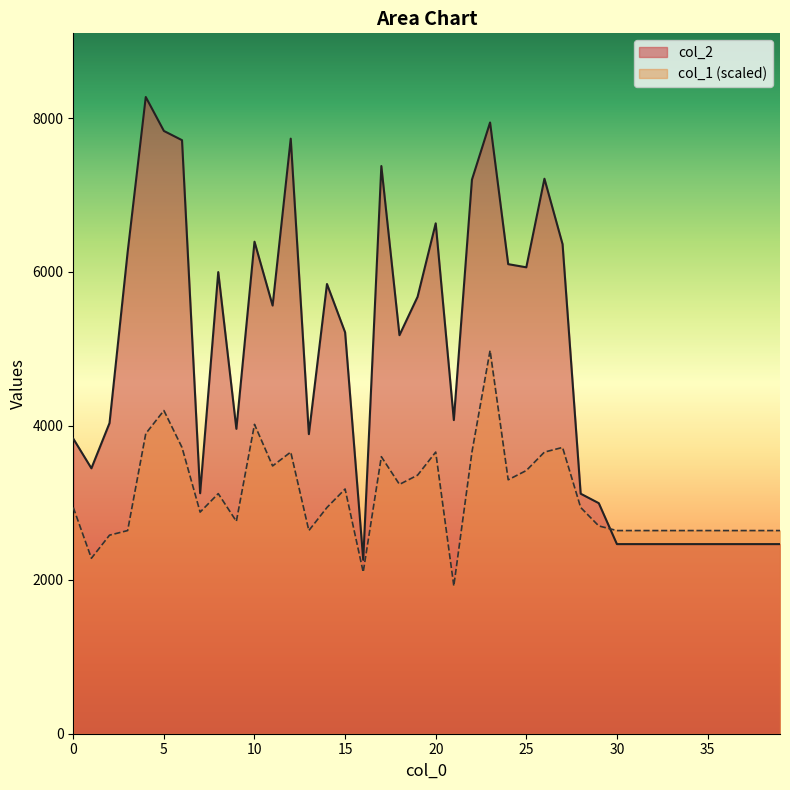

What is the value of the col_1 point at the 7th from the left?

3720